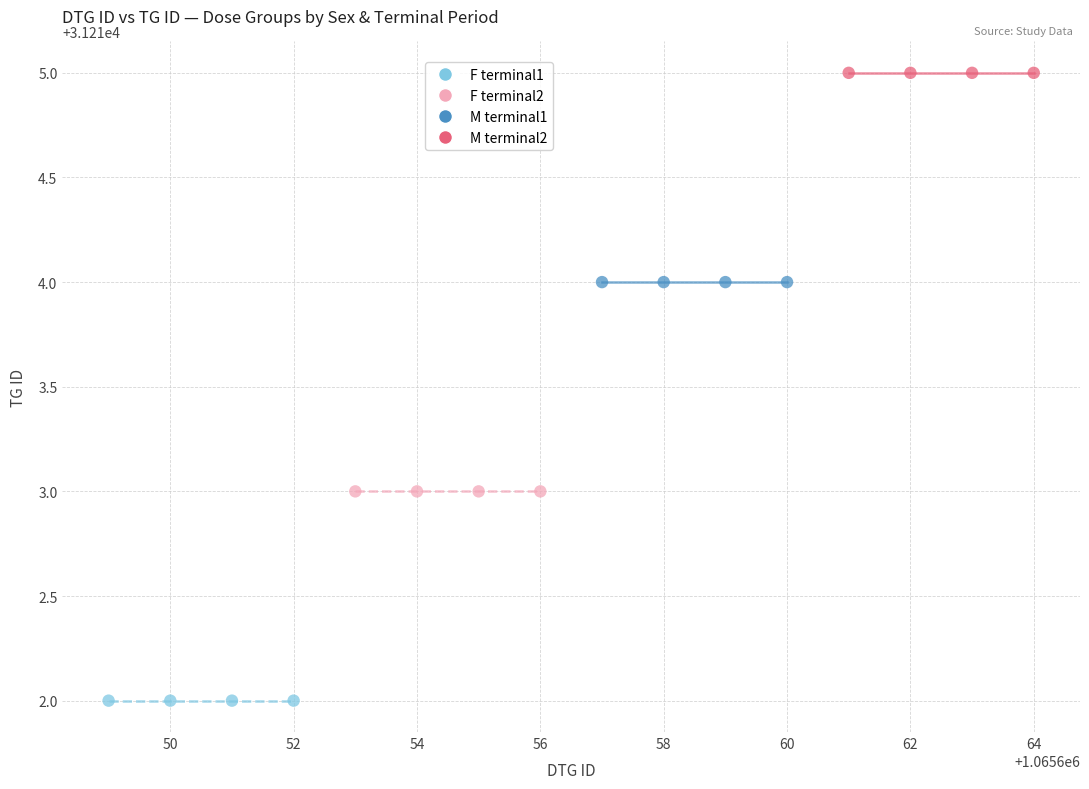

What are all the series names shown in the legend?

F terminal1, F terminal2, M terminal1, M terminal2